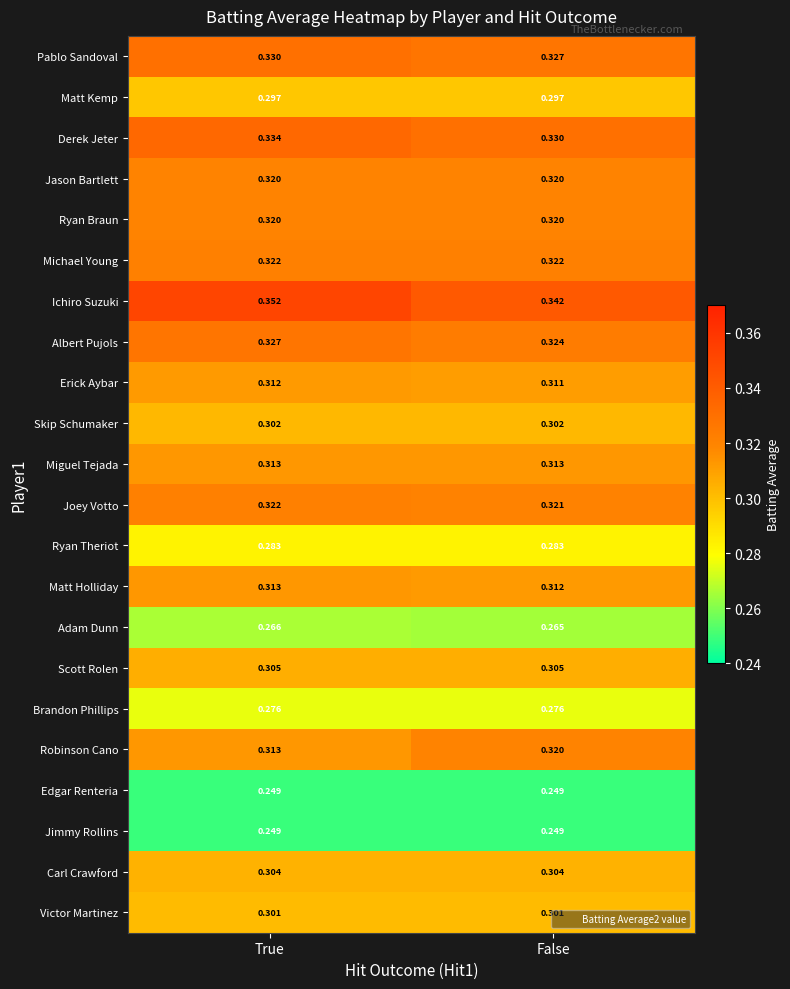

Rank the categories by Derek Jeter value from highest to lowest.

True, False